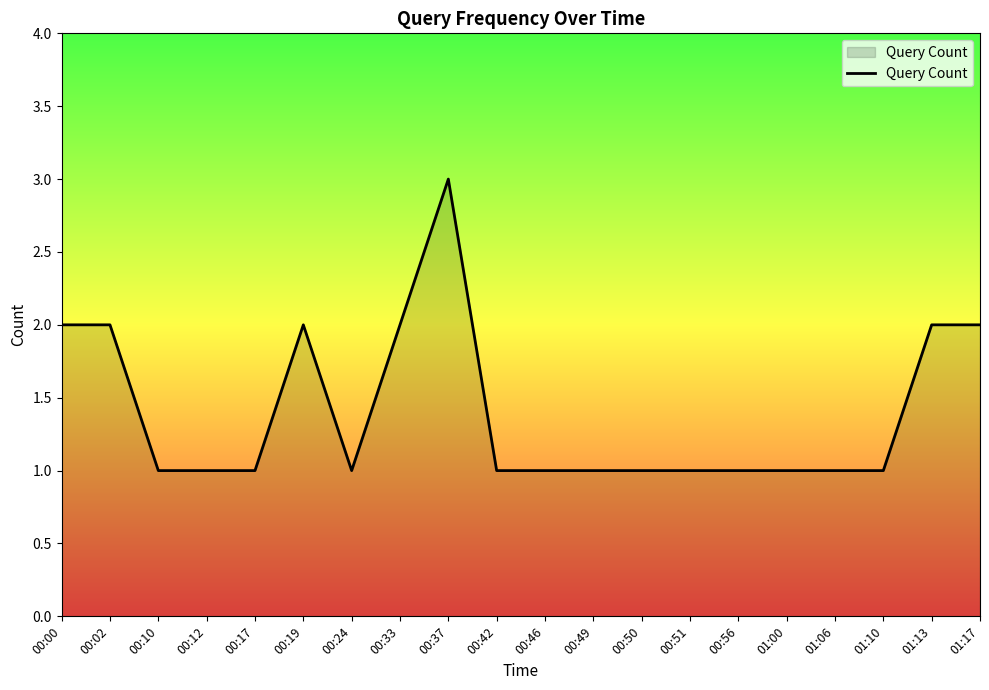

What is the maximum value shown in the chart?

3